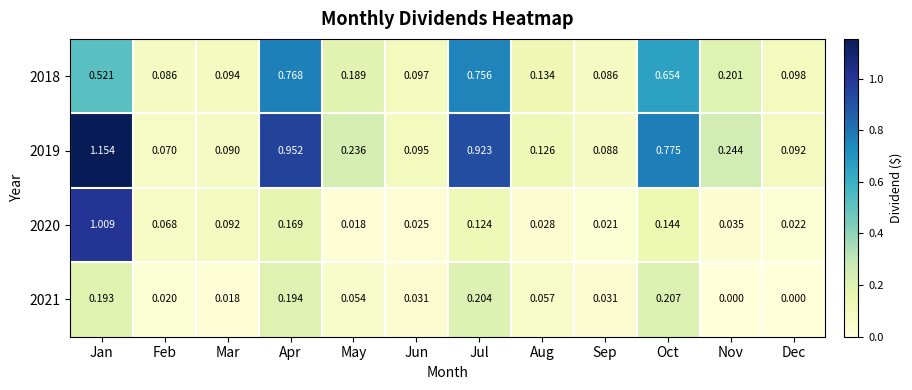

At which category does the chart reach its peak across all series?

Jan